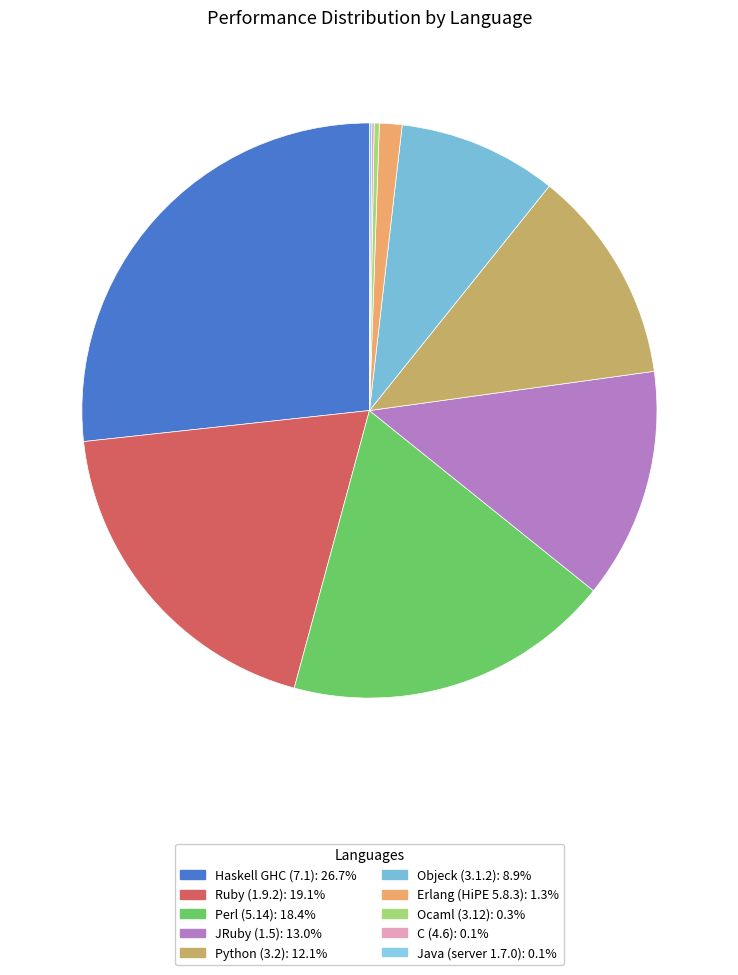

What portion of the pie excludes JRuby (1.5)?

87.0%